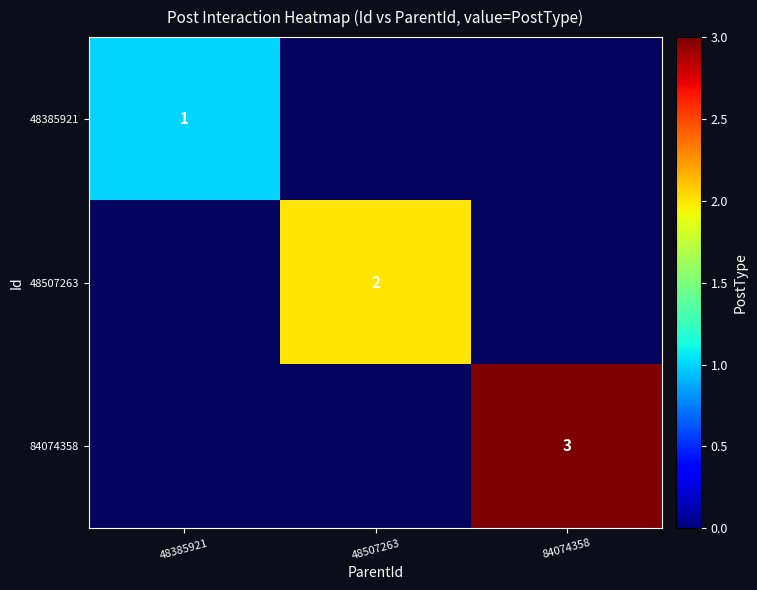

Is it true that 84074358 equals 3 at 84074358?

True